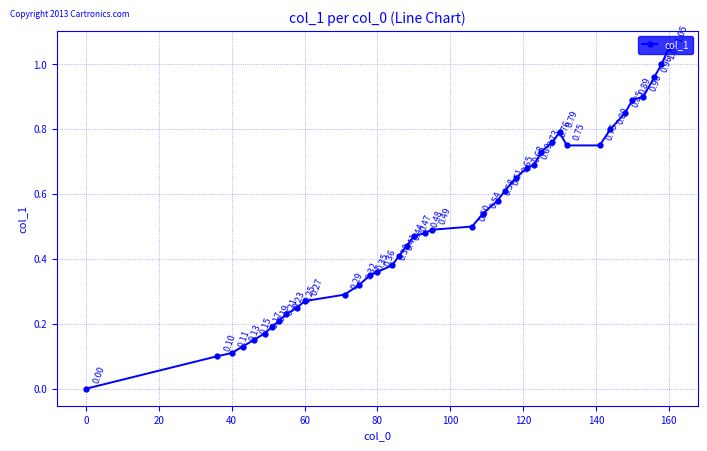

How many interior local peaks (higher than both neighbors) does the data have?

1